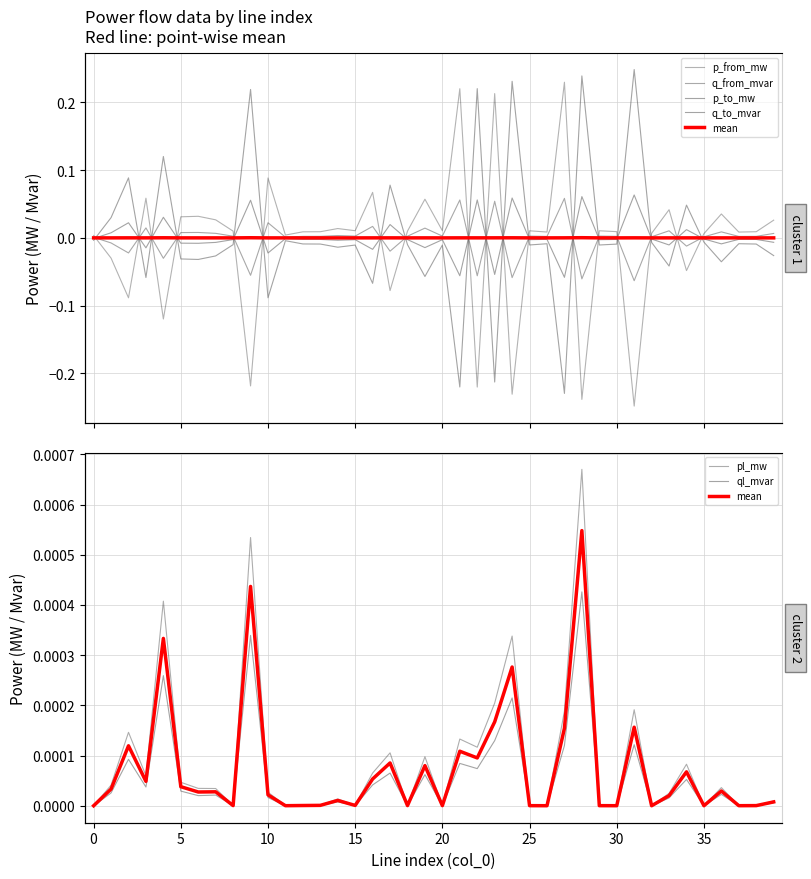

Reading left to right, transcribe all the data shown in this chart.

p_from_mw: 0.0	-0.0	-0.1	0.1	-0.1	0.0	0.0	0.0	0.0	-0.2	0.1	0.0	0.0	0.0	0.0	0.0	0.1	-0.1	0.0	0.1	0.0	0.2	-0.2	0.2	-0.2	0.0	0.0	0.2	-0.2	0.0	0.0	-0.2	0.0	0.0	-0.0	0.0	0.0	0.0	0.0	0.0
q_from_mvar: 0.0	-0.0	-0.0	0.0	-0.0	0.0	0.0	0.0	0.0	-0.1	0.0	0.0	0.0	0.0	0.0	0.0	0.0	-0.0	0.0	0.0	0.0	0.1	-0.1	0.1	-0.1	0.0	0.0	0.1	-0.1	0.0	0.0	-0.1	0.0	0.0	-0.0	0.0	0.0	0.0	0.0	0.0
p_to_mw: -0.0	0.0	0.1	-0.1	0.1	-0.0	-0.0	-0.0	-0.0	0.2	-0.1	-0.0	-0.0	-0.0	-0.0	-0.0	-0.1	0.1	-0.0	-0.1	-0.0	-0.2	0.2	-0.2	0.2	-0.0	-0.0	-0.2	0.2	-0.0	-0.0	0.2	-0.0	-0.0	0.0	-0.0	-0.0	-0.0	-0.0	-0.0
q_to_mvar: -0.0	0.0	0.0	-0.0	0.0	-0.0	-0.0	-0.0	-0.0	0.1	-0.0	-0.0	-0.0	-0.0	-0.0	-0.0	-0.0	0.0	-0.0	-0.0	-0.0	-0.1	0.1	-0.1	0.1	-0.0	-0.0	-0.1	0.1	-0.0	-0.0	0.1	-0.0	-0.0	0.0	-0.0	-0.0	-0.0	-0.0	-0.0
pl_mw: 0.0	0.0	0.0	0.0	0.0	0.0	0.0	0.0	0.0	0.0	0.0	0.0	0.0	0.0	0.0	0.0	0.0	0.0	0.0	0.0	0.0	0.0	0.0	0.0	0.0	0.0	0.0	0.0	0.0	0.0	0.0	0.0	0.0	0.0	0.0	0.0	0.0	0.0	0.0	0.0
ql_mvar: -0.0	0.0	0.0	0.0	0.0	0.0	0.0	0.0	0.0	0.0	0.0	-0.0	0.0	0.0	0.0	0.0	0.0	0.0	0.0	0.0	0.0	0.0	0.0	0.0	0.0	0.0	0.0	0.0	0.0	0.0	0.0	0.0	0.0	0.0	0.0	0.0	0.0	0.0	0.0	0.0